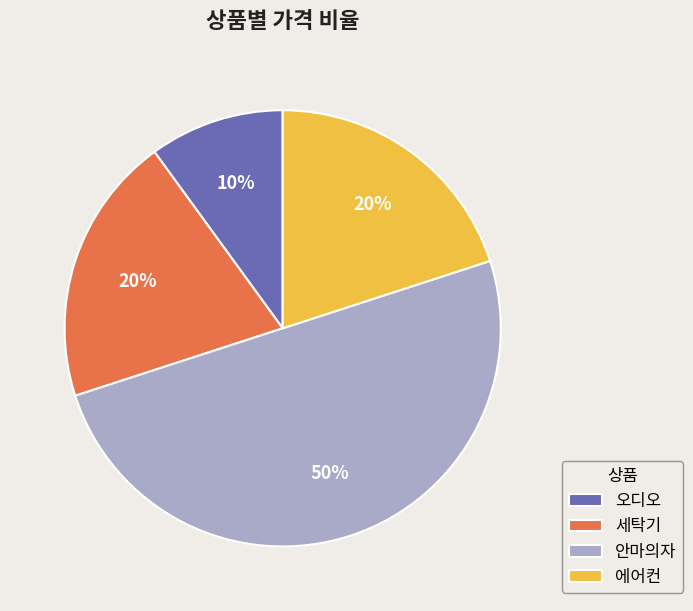

What is the ratio of the value at 세탁기 to the value at 에어컨?

1.0